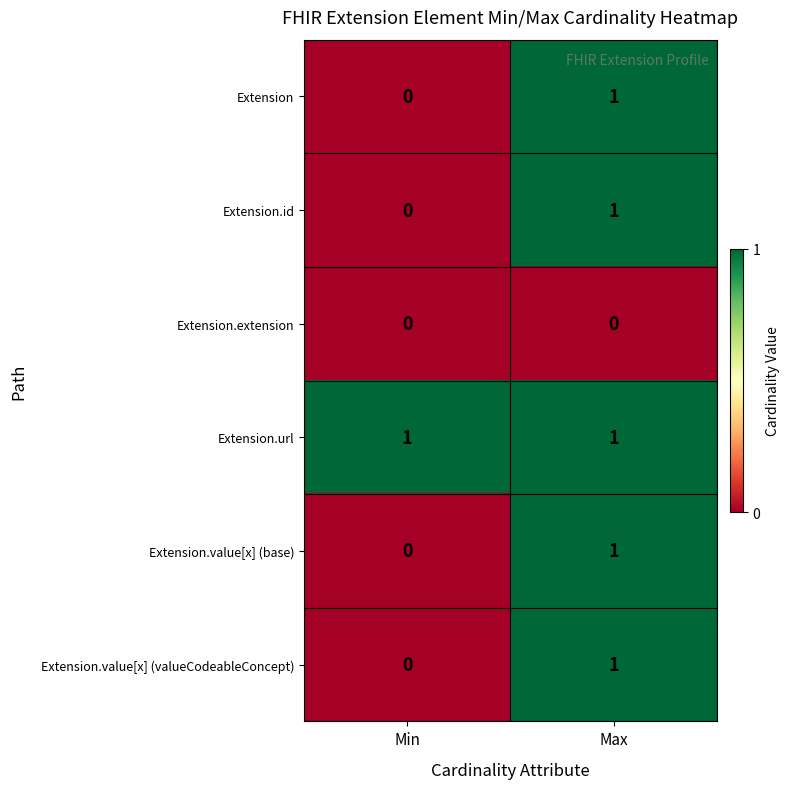

At which category is the sum across all series the highest?

Max